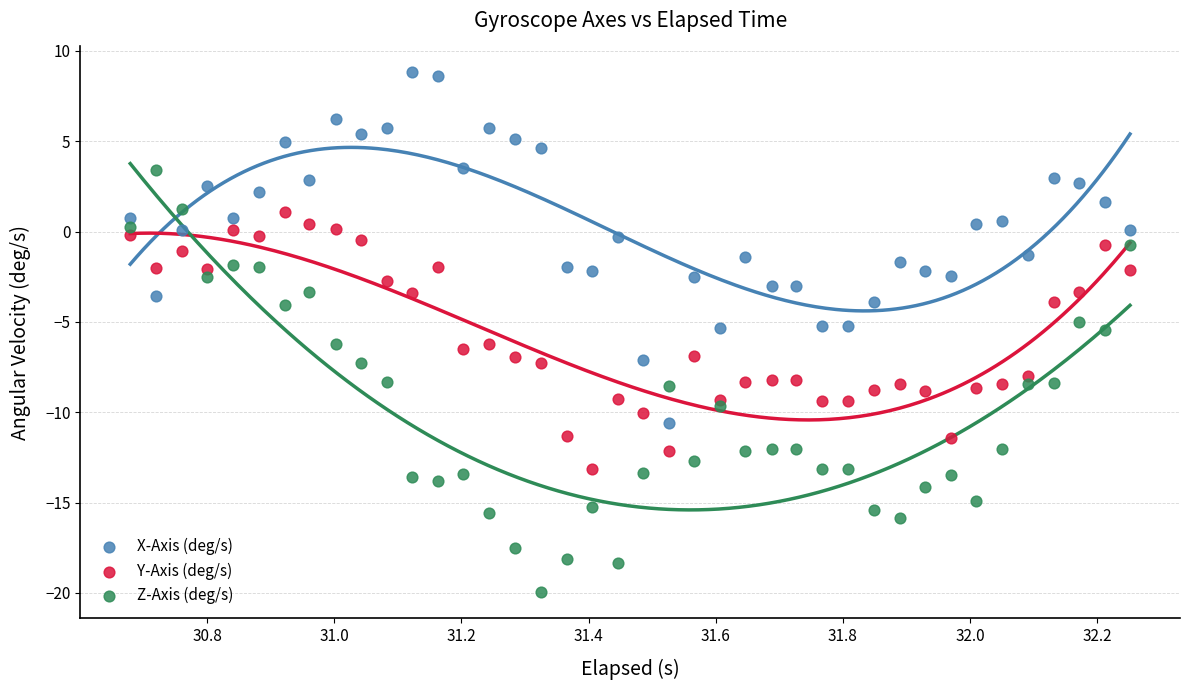

Which series contains the lowest Y value?

Z-Axis (deg/s)